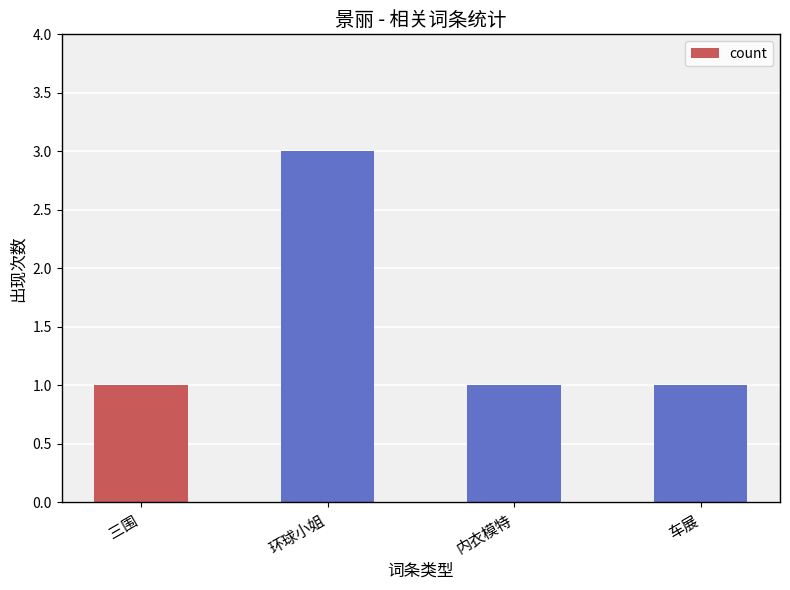

What is the change in value from 三围 to 环球小姐?

+2